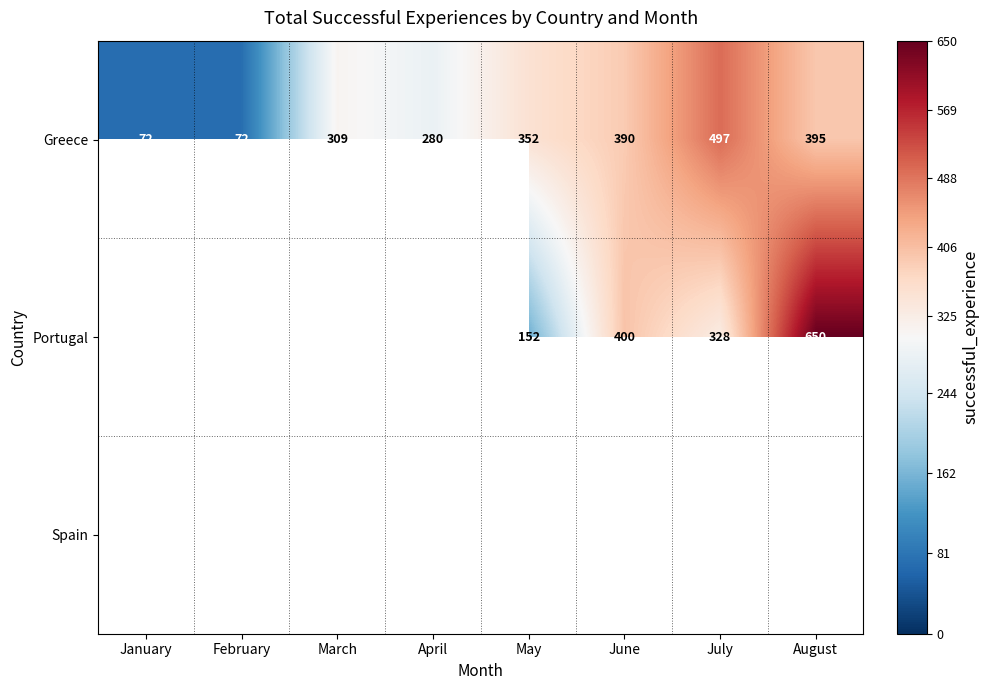

How many data points does each series have?

8